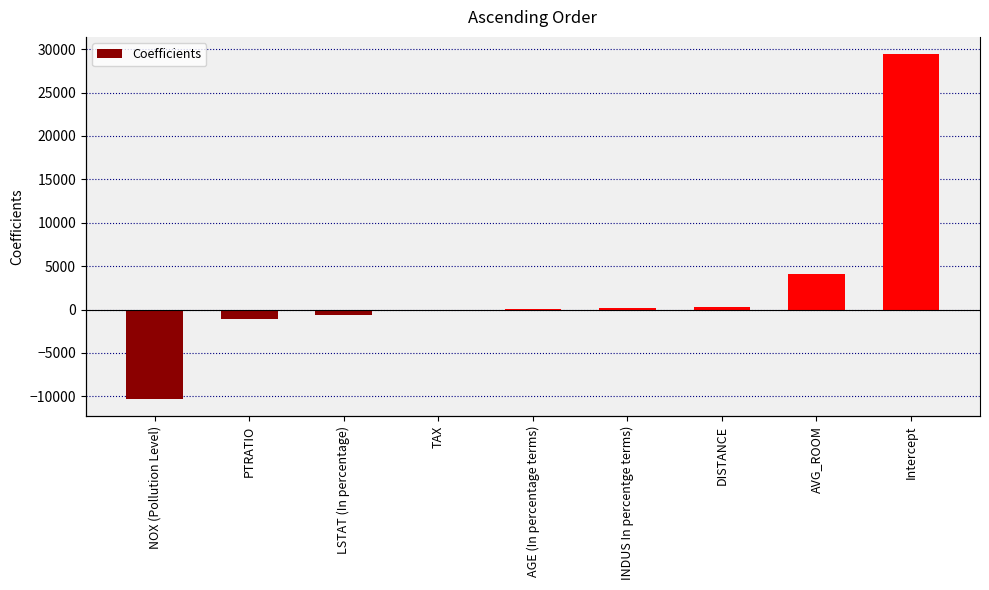

How many positive values are there?

5